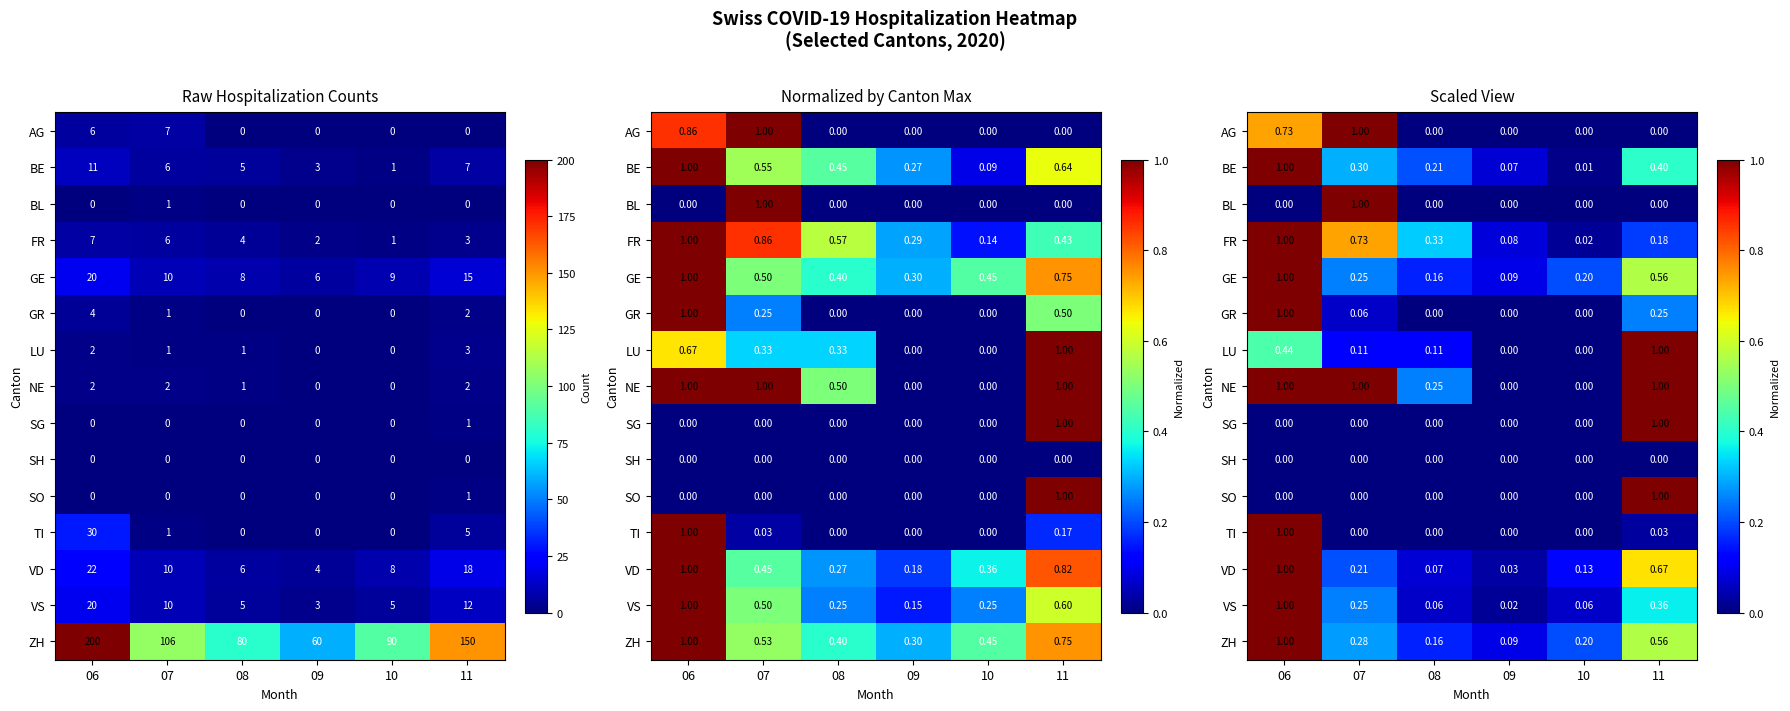

The value of TI at 10 is 0.0. True or false?

True